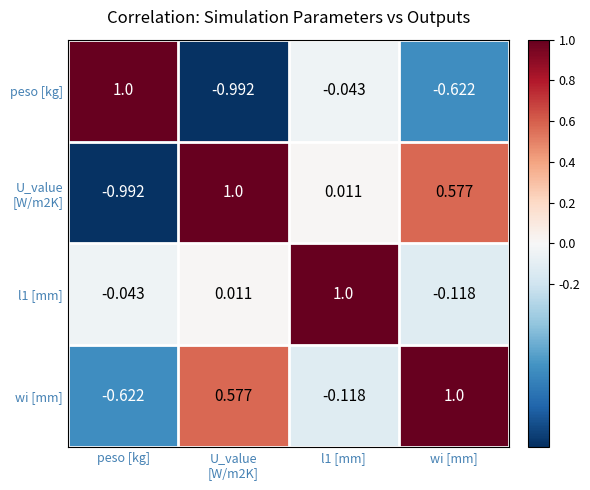

At which label does l1 [mm] reach its minimum?

wi [mm]